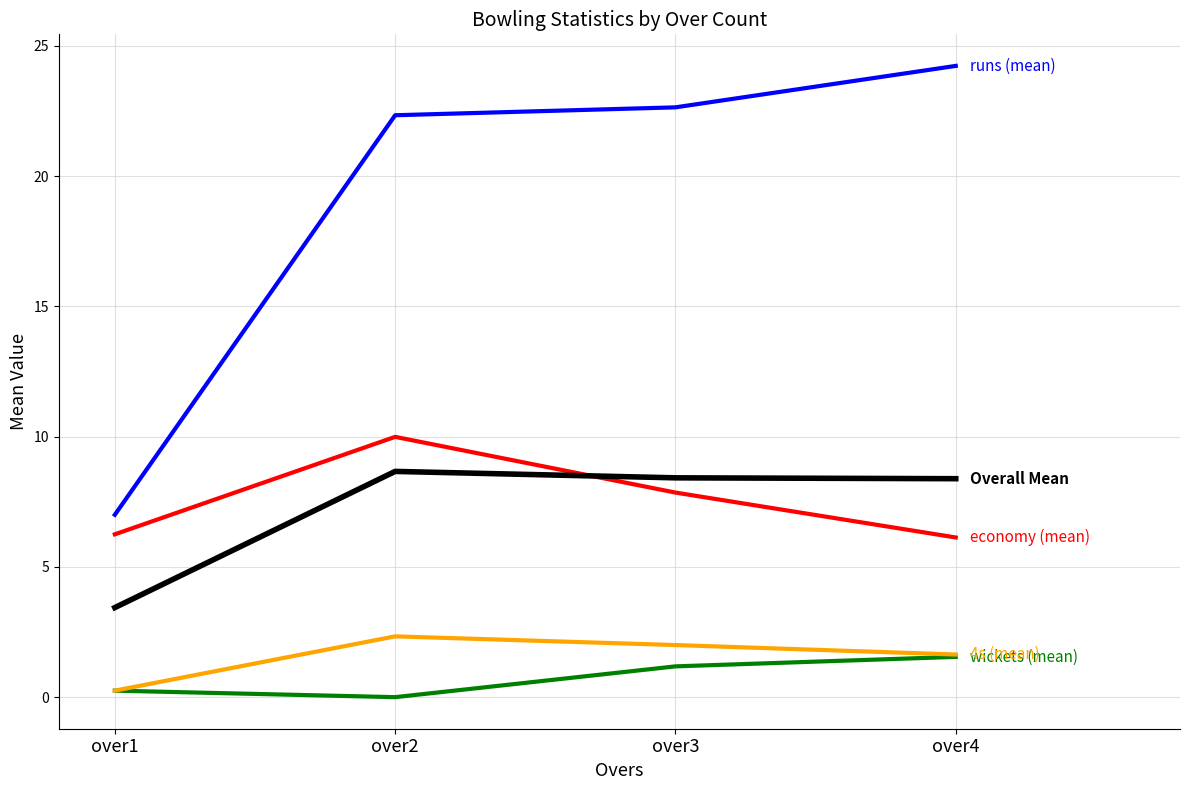

How many lines are shown in the chart?

5